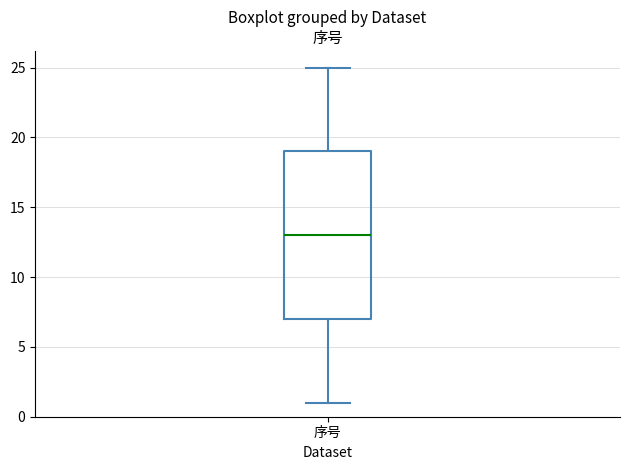

Where does the median line of the box for 序号 sit on the y-axis? The values are not printed on the chart, so give them approximately, as read against the axis.

13